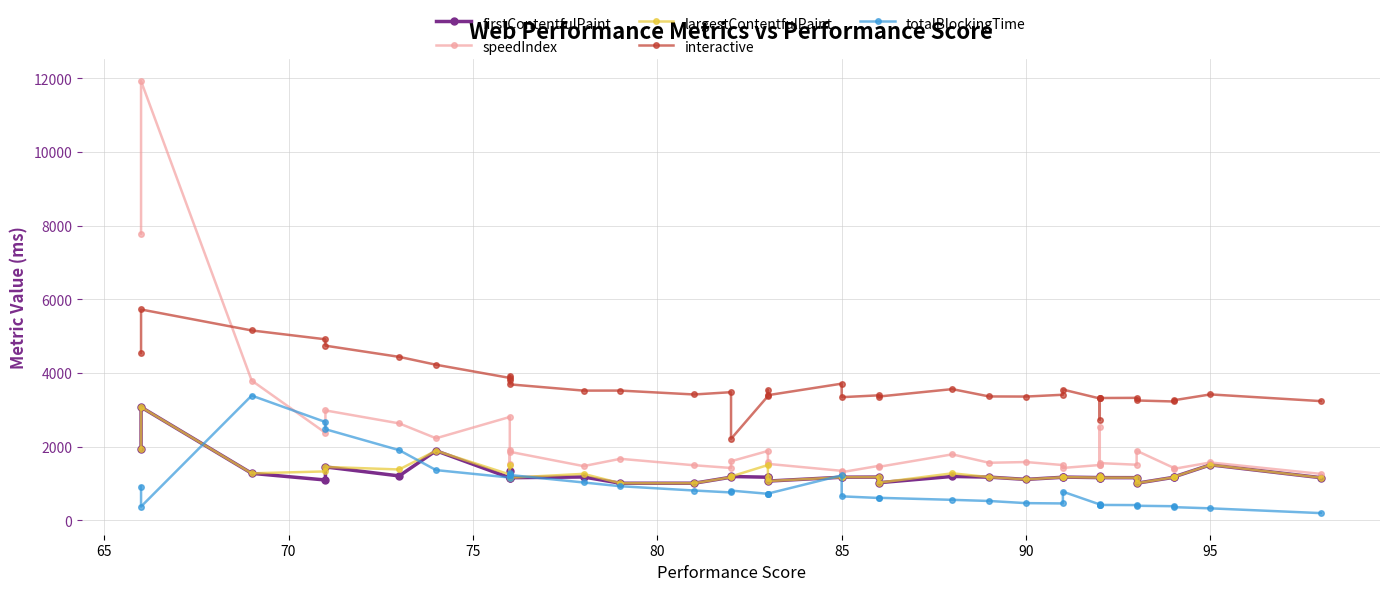

What is the difference between the second highest and minimum values in the interactive series?

2942.5